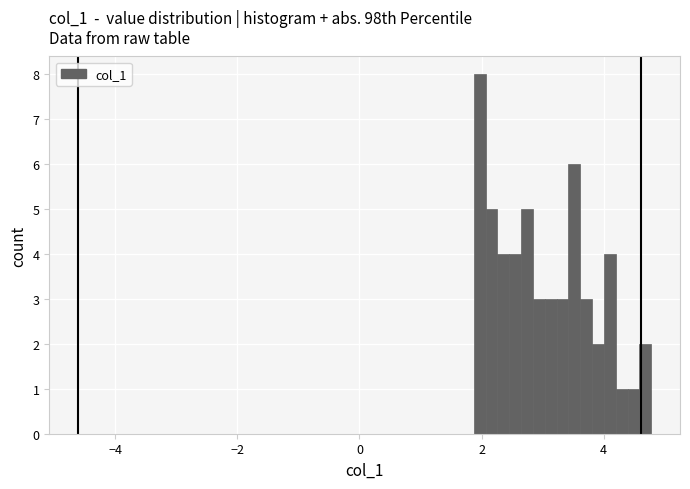

Read against the x-axis, roughly where is the centre of the tallest bar?

2.0